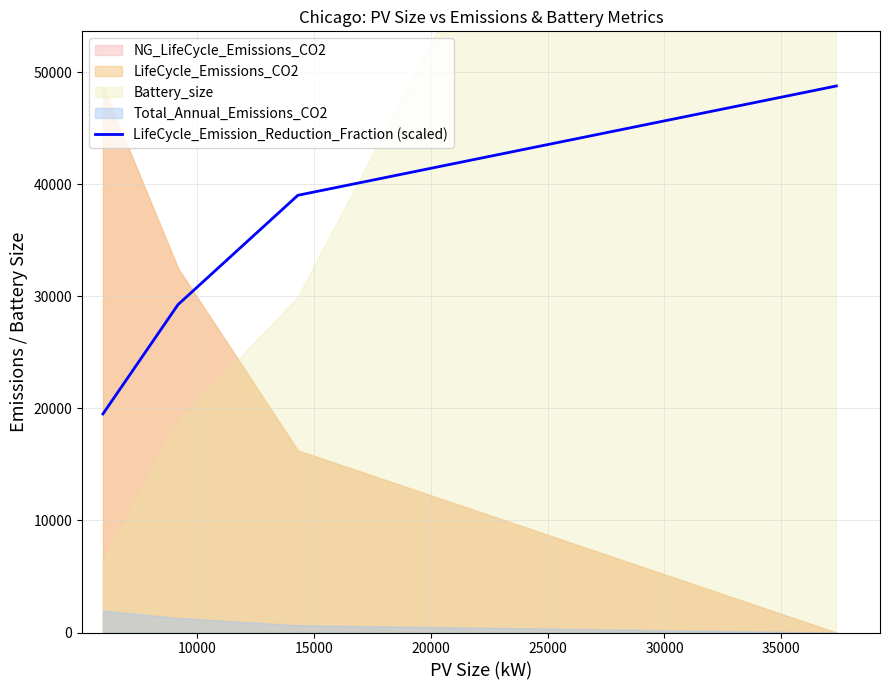

What is the value of the 3rd point from the left?

39015.7